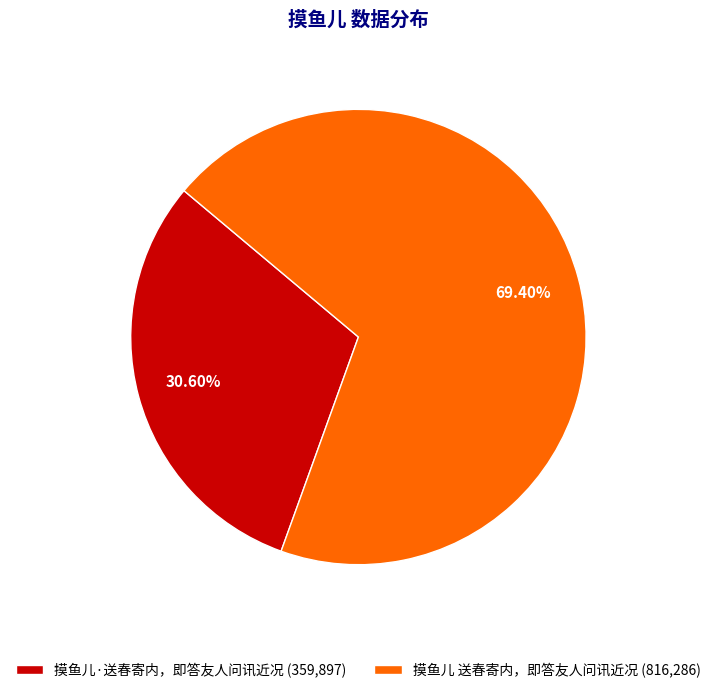

What percentage do 摸鱼儿·送春寄内，即答友人问讯近况 and 摸鱼儿 送春寄内，即答友人问讯近况 together represent?

100.0%